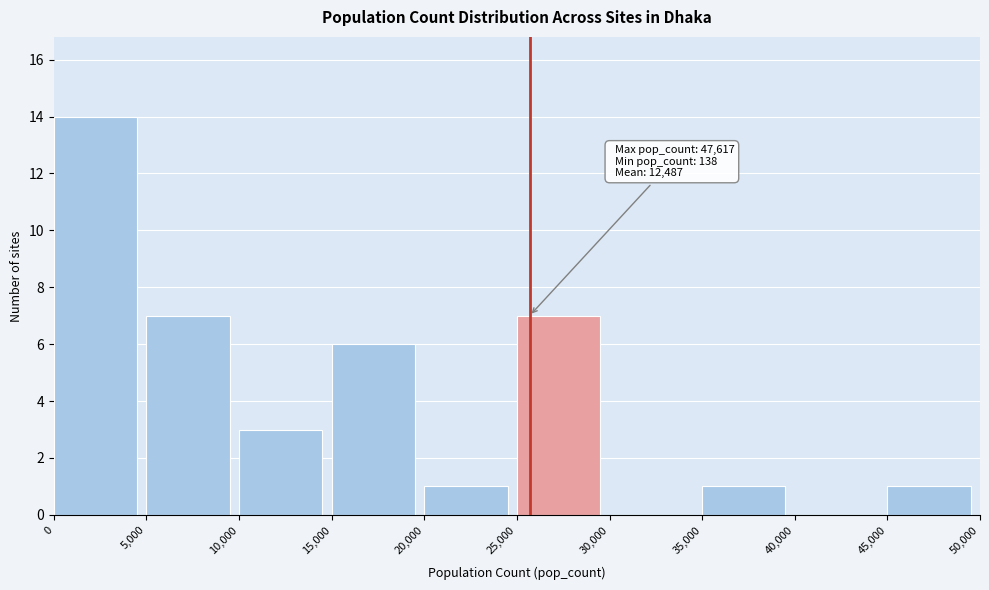

Over which range of the x-axis is the bar tallest?

0 to 5,000